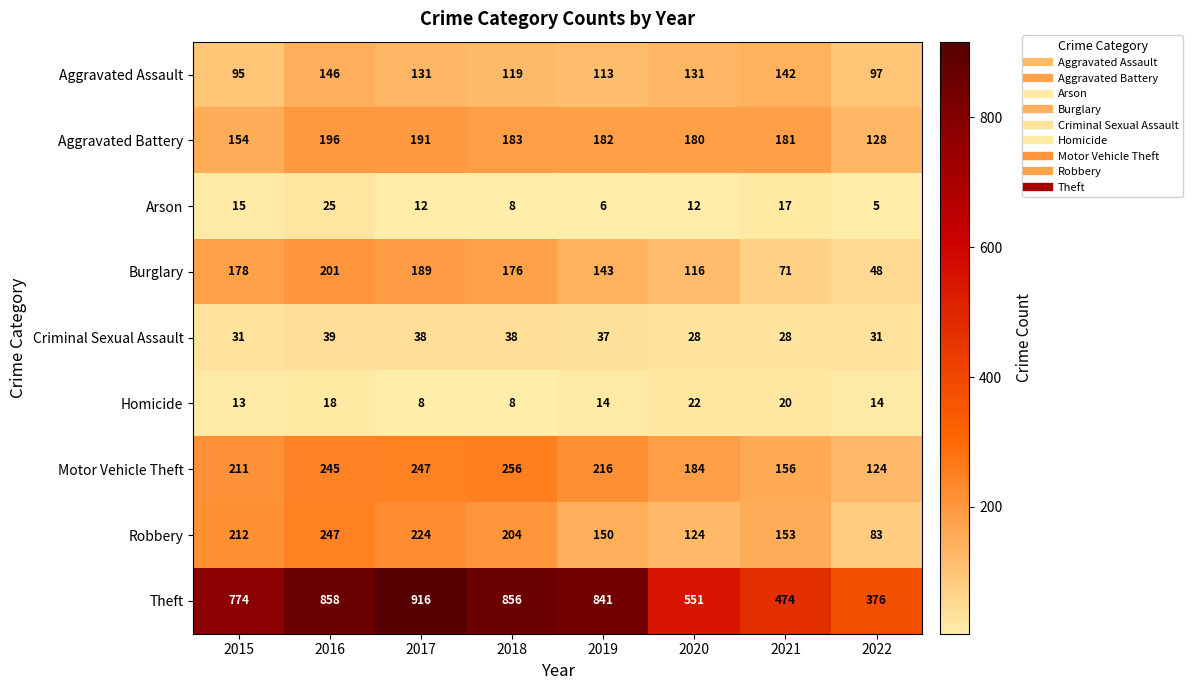

Which series has the widest spread of values?

Theft